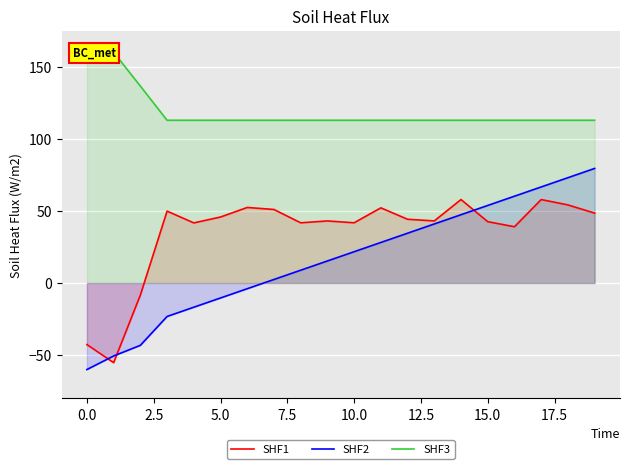

What is the minimum value shown in the chart?

-60.0